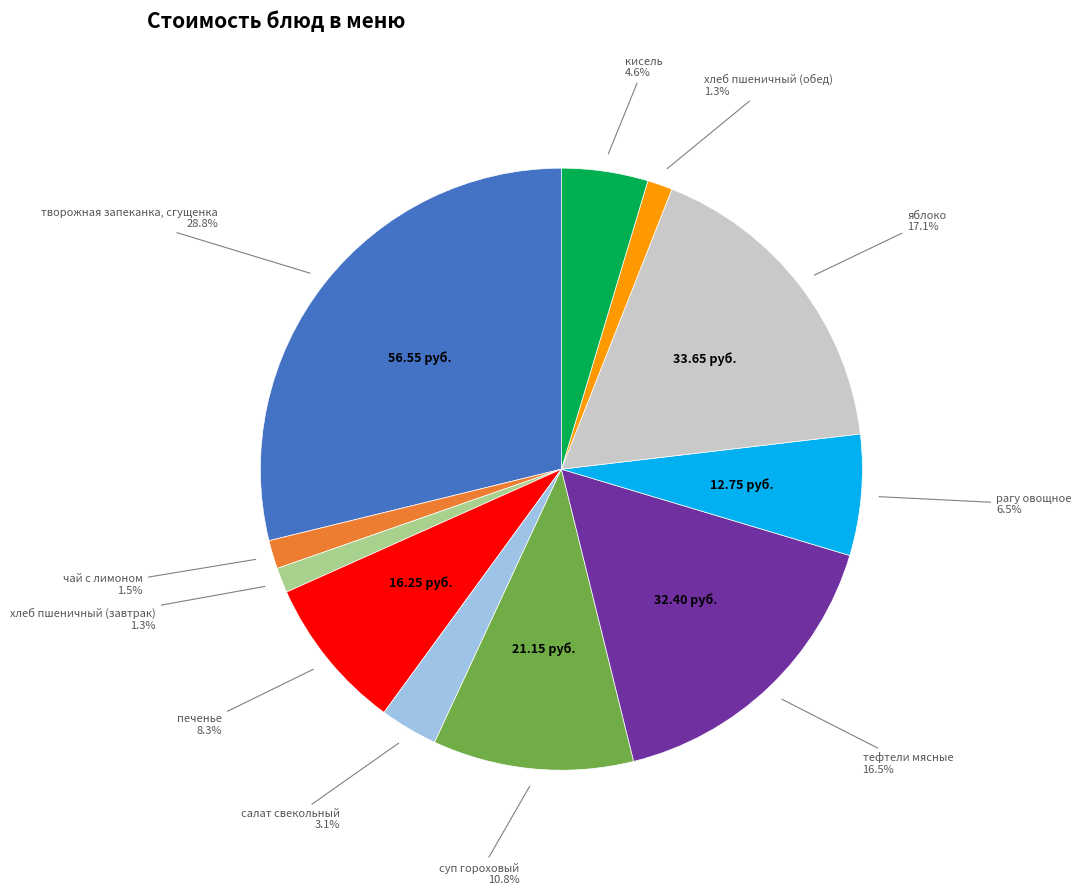

Does any single category account for the majority?

No